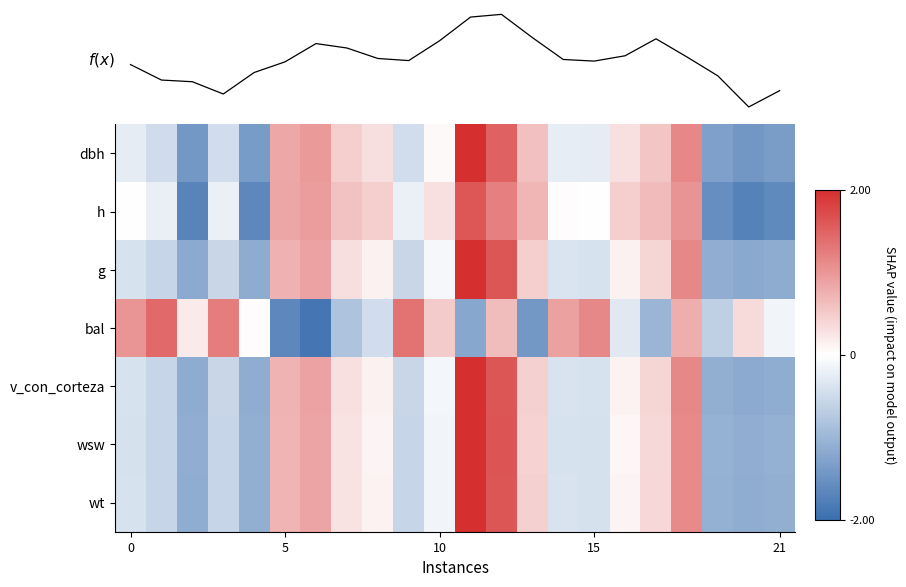

At which category is the sum across all series the highest?

11